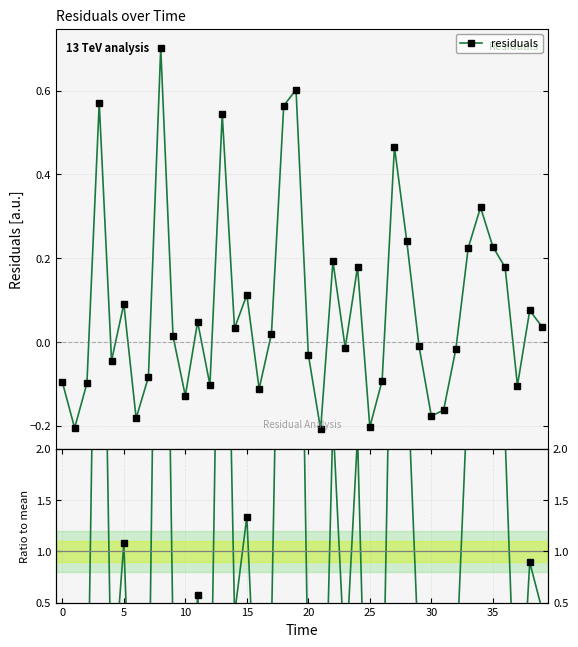

What is the highest value of the residuals series?

0.7